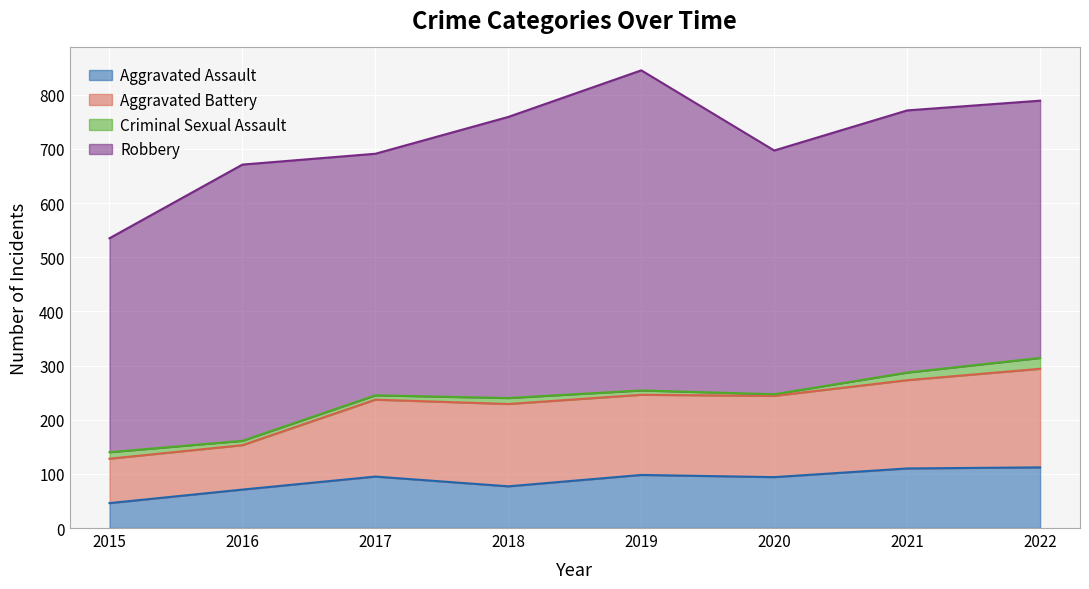

Which has a higher value, 2019 or 2022?

2022